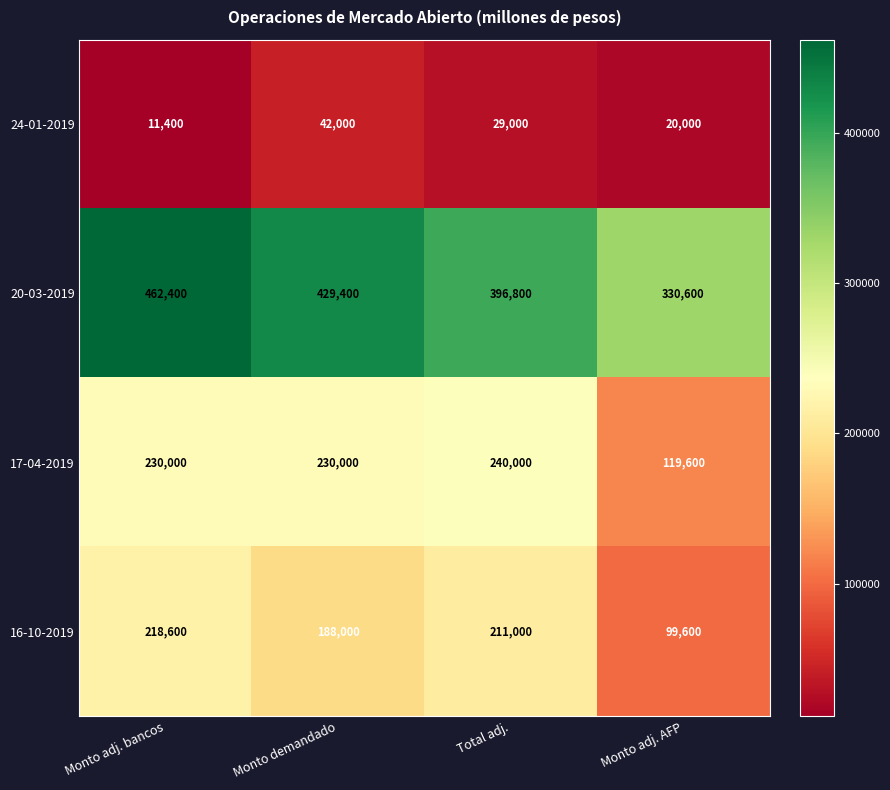

How many series are shown in this chart?

4